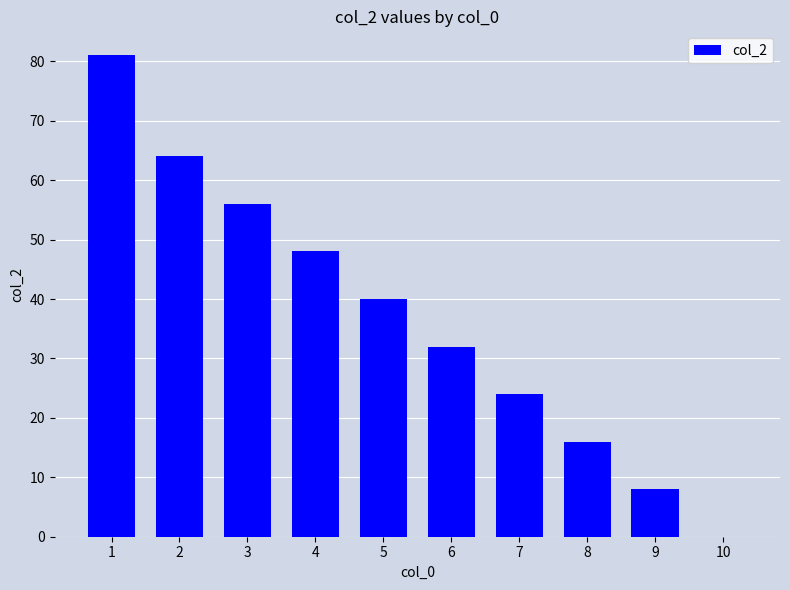

What is the maximum value shown in the chart?

81